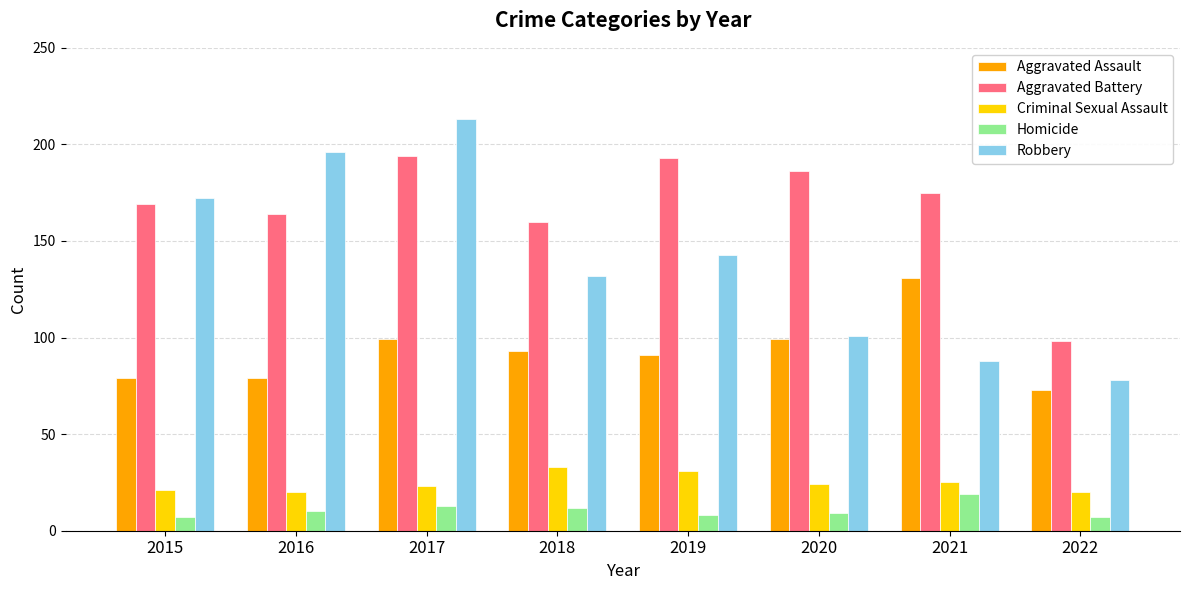

Which series has the widest spread of values?

Robbery